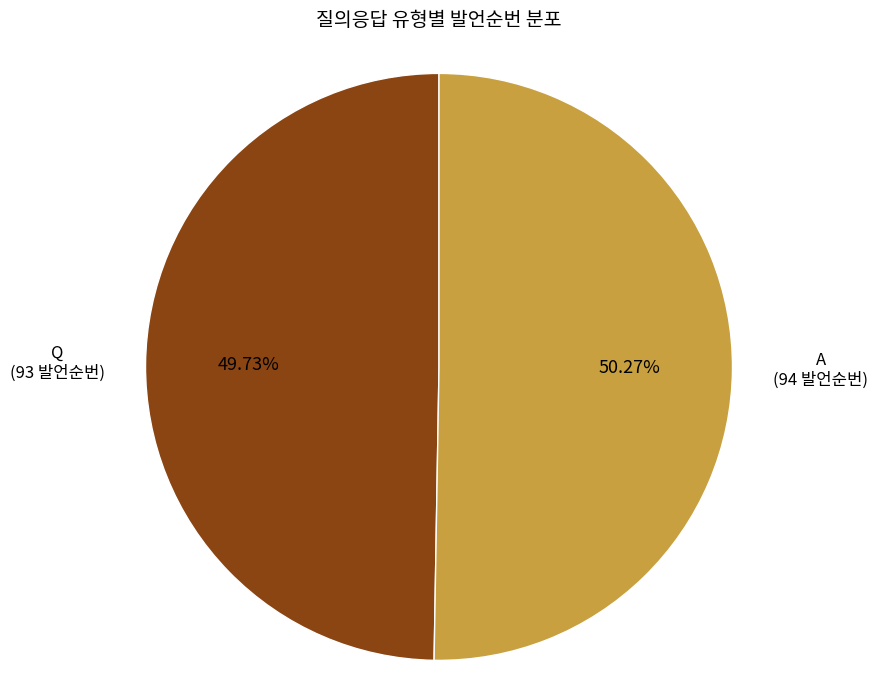

How many segments does this pie chart have?

2